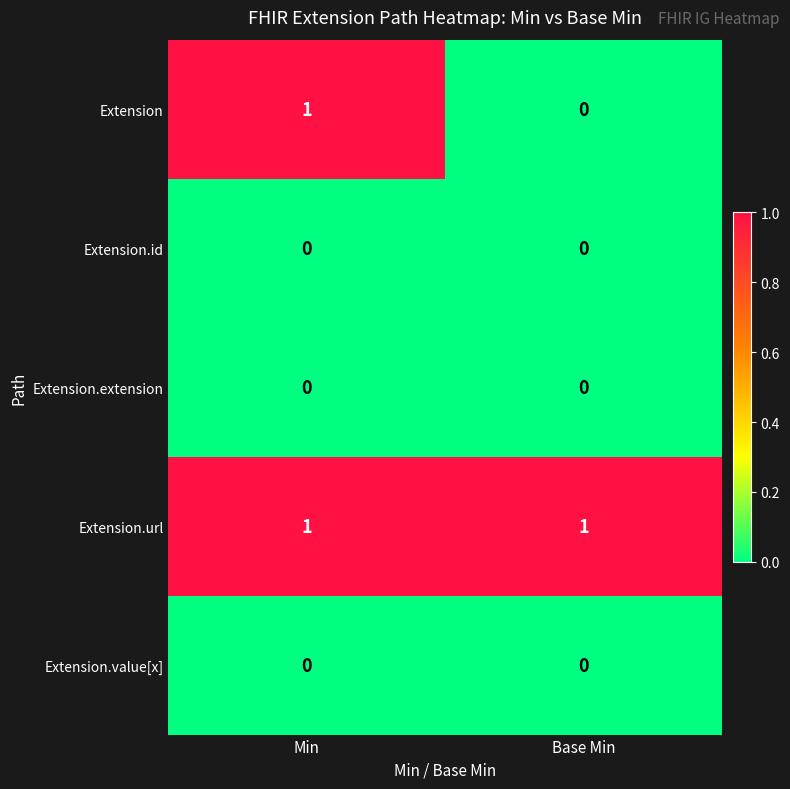

Reading left to right, list all the values displayed in this chart.

Extension: Min=1	Base Min=0
Extension.id: Min=0	Base Min=0
Extension.extension: Min=0	Base Min=0
Extension.url: Min=1	Base Min=1
Extension.value[x]: Min=0	Base Min=0